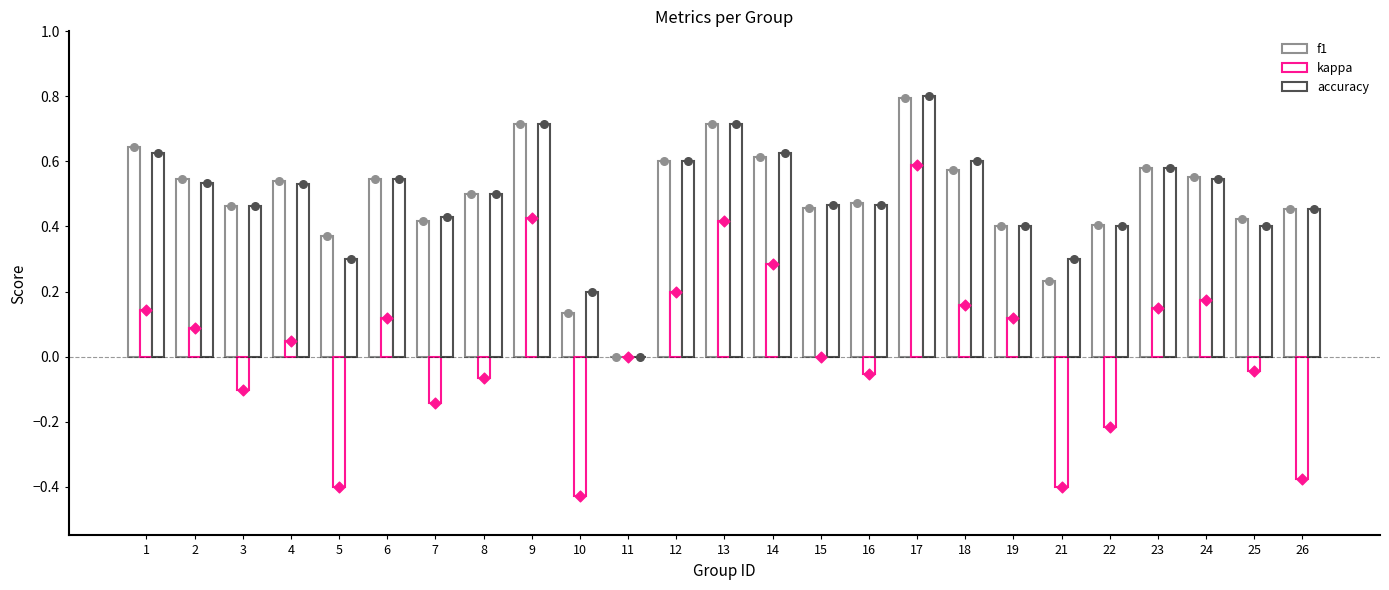

At which category is the sum across all series the highest?

17